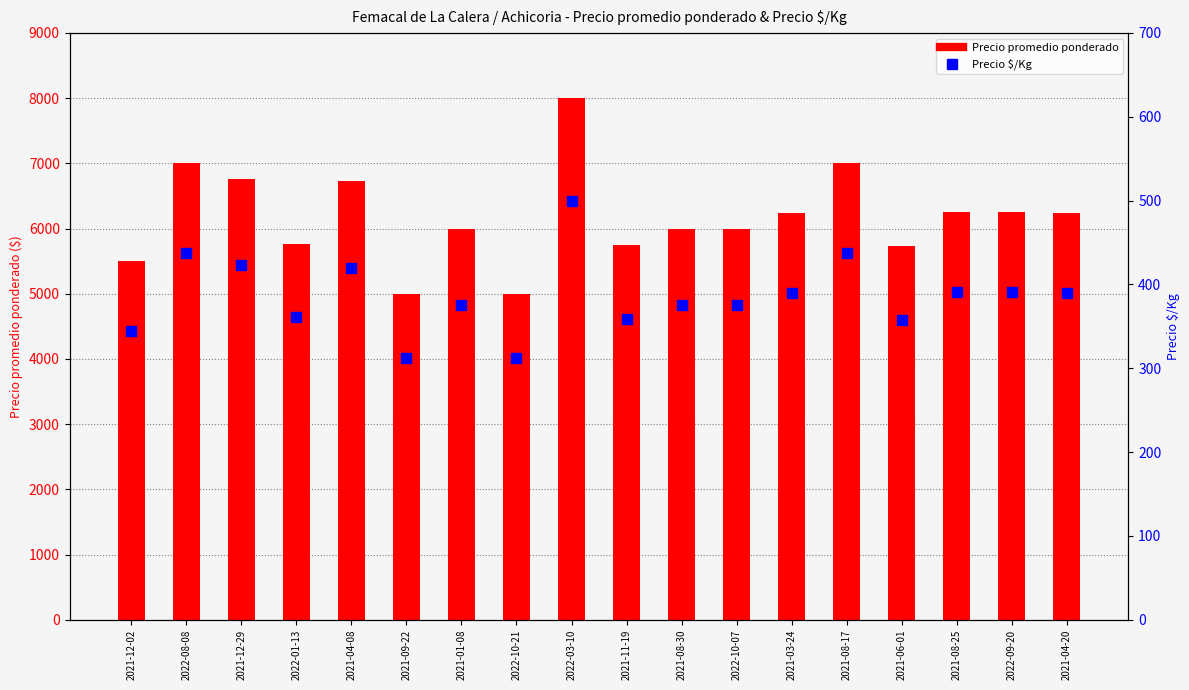

Which series has the widest spread of values?

Precio promedio ponderado